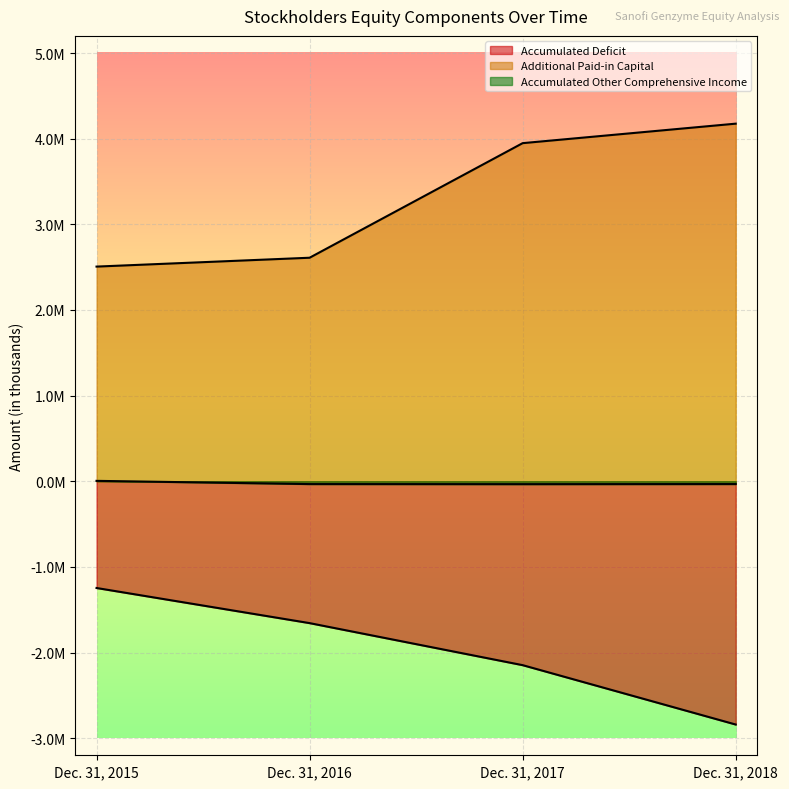

What is the difference between the highest and lowest values at Dec. 31, 2018?

7016111